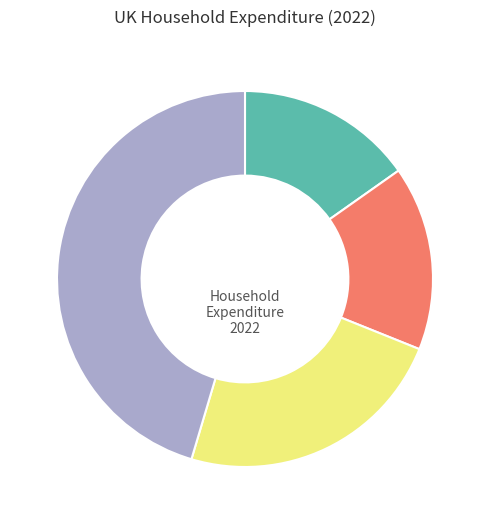

Is there a majority slice in this chart?

No